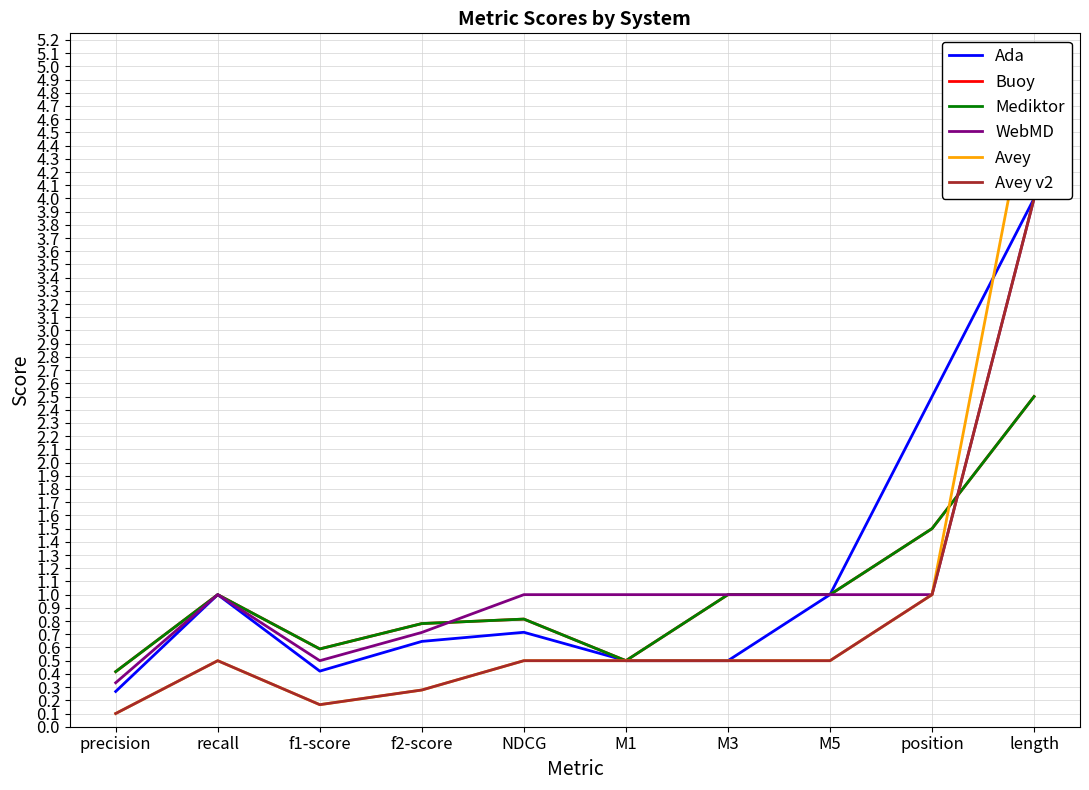

Between f1-score and M5, which is larger?

M5